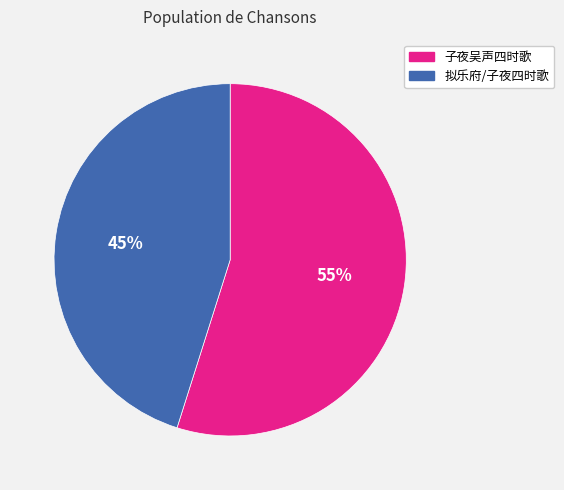

Does any single category account for the majority?

Yes